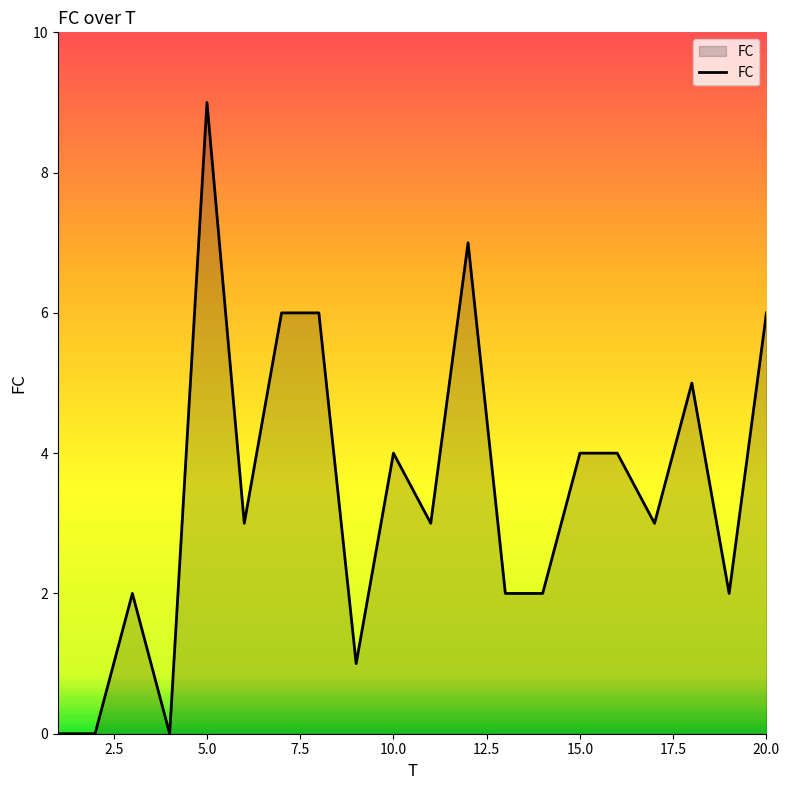

What is the maximum value shown in the chart?

9